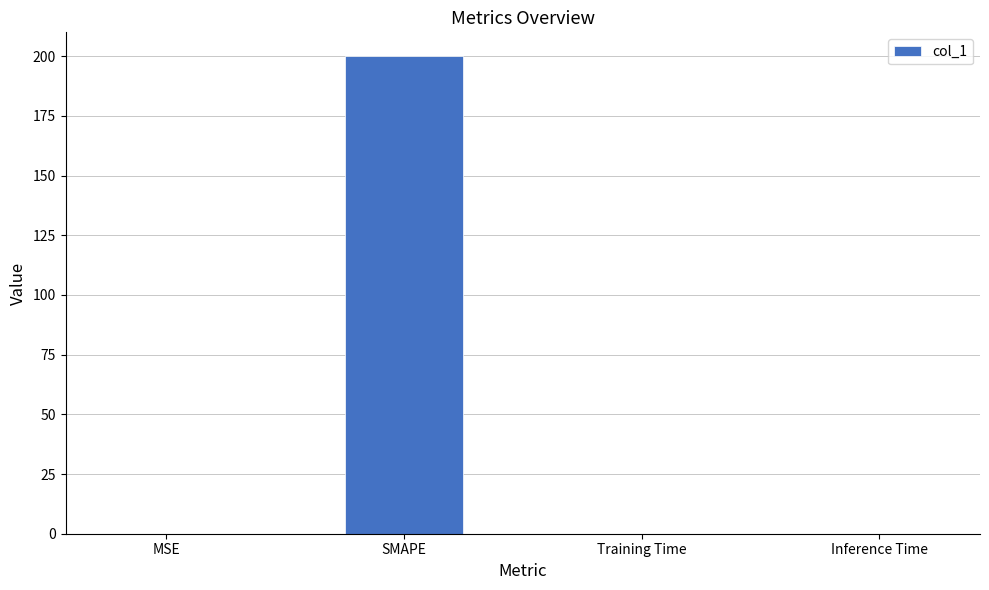

What is the sum of the values at SMAPE and Training Time?

200.0